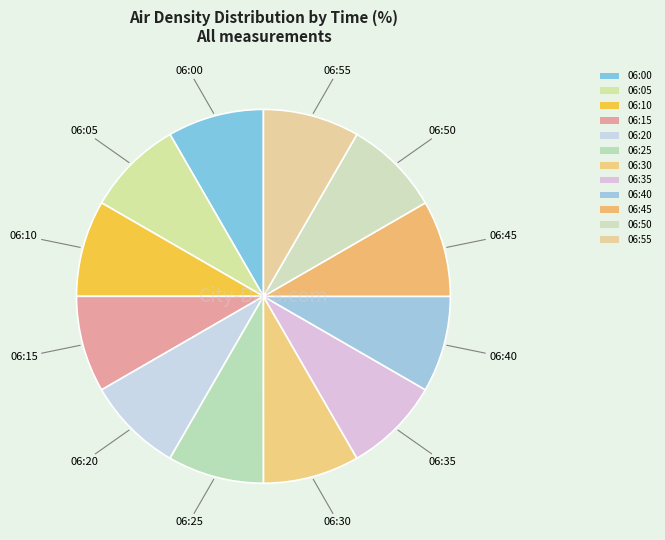

To the nearest percent, what percentage of the pie is 06:05?

8%